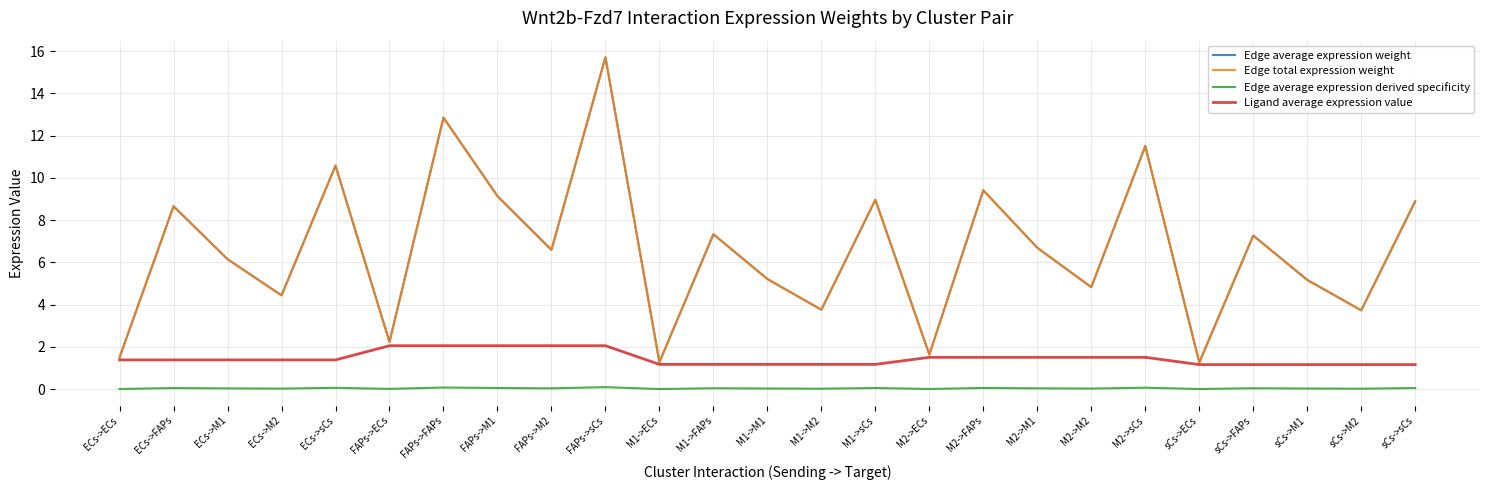

What is the difference between the highest and lowest values at M1->FAPs?

7.3